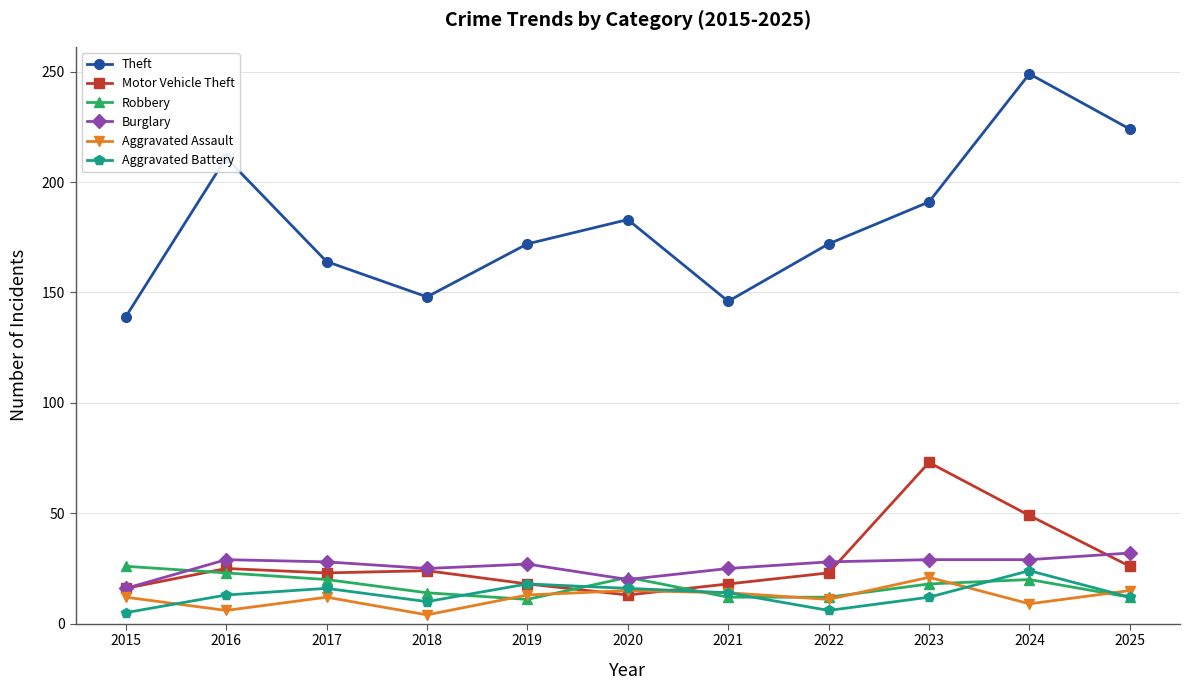

Which series has the largest range (max minus min)?

Theft